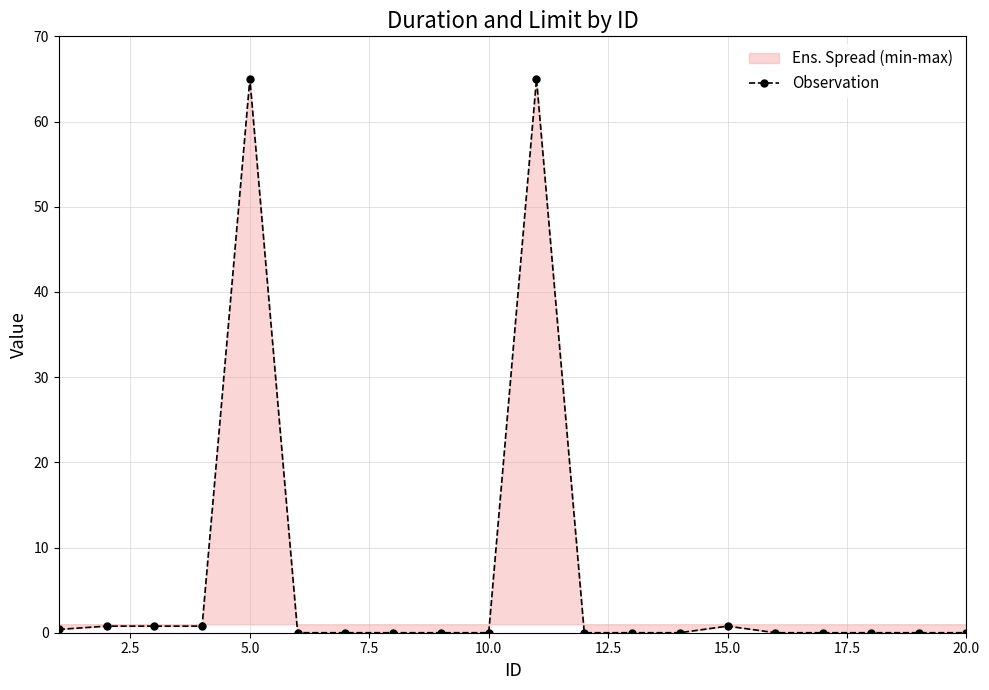

What is the difference between the maximum and minimum values?

65.0